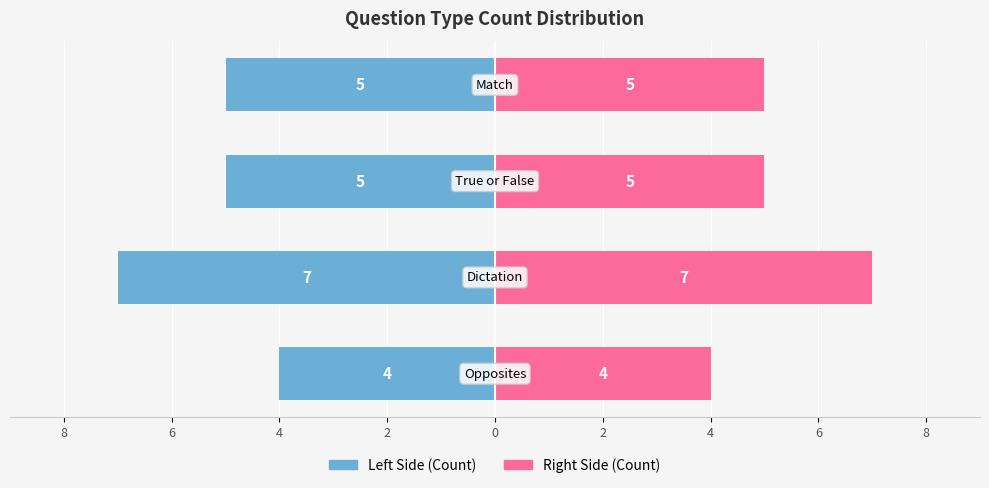

What is the maximum value shown in the chart?

7